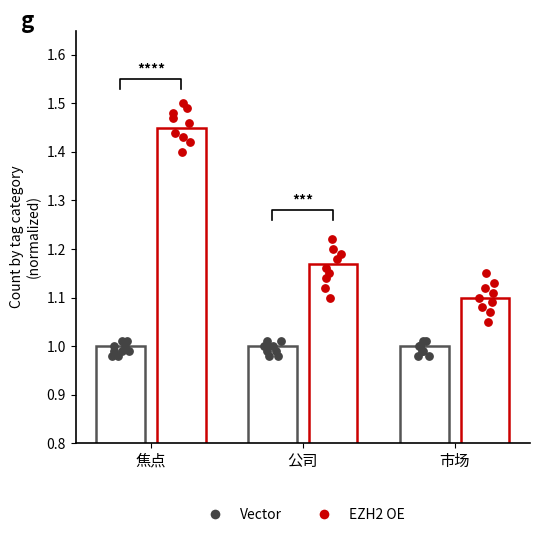

Which series contains the highest Y value?

EZH2 OE